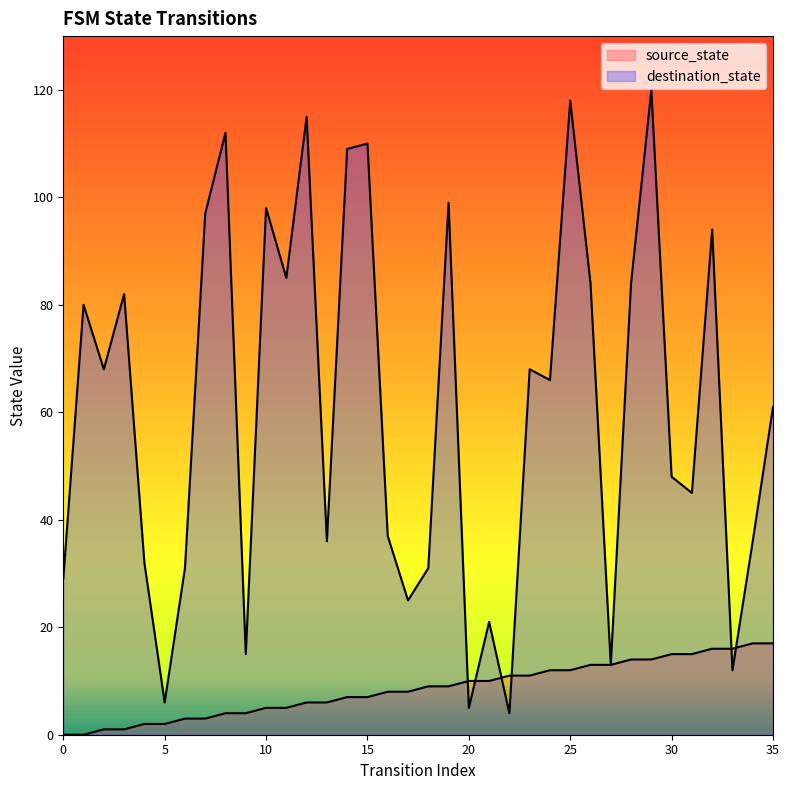

What is the difference between the maximum and minimum values in the source_state series?

17